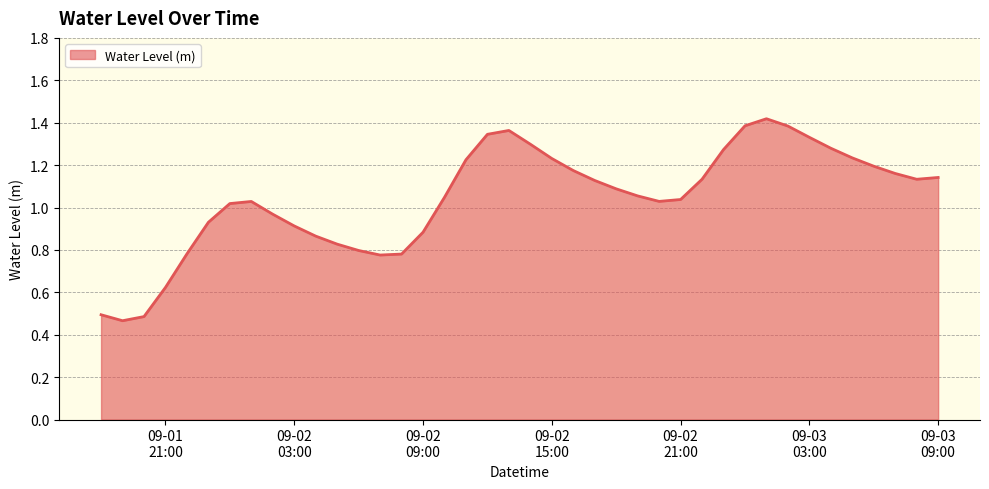

Does the chart have visible grid lines?

Yes